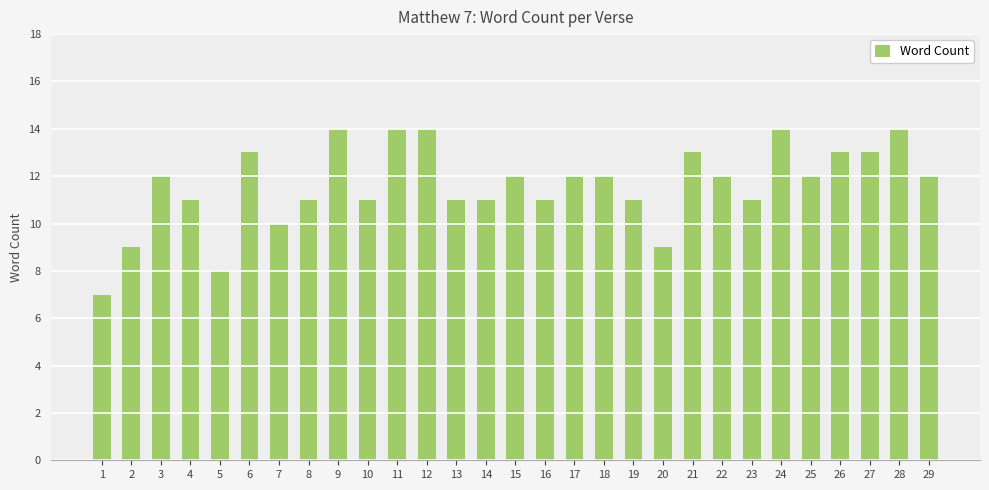

Reading left to right, transcribe all the data shown in this chart.

7	9	12	11	8	13	10	11	14	11	14	14	11	11	12	11	12	12	11	9	13	12	11	14	12	13	13	14	12